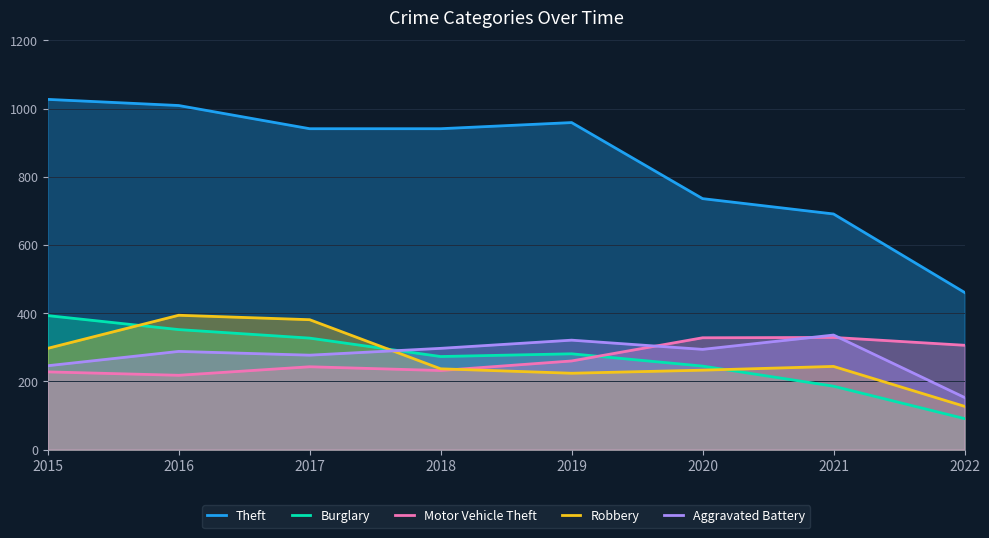

How many lines are shown in the chart?

5